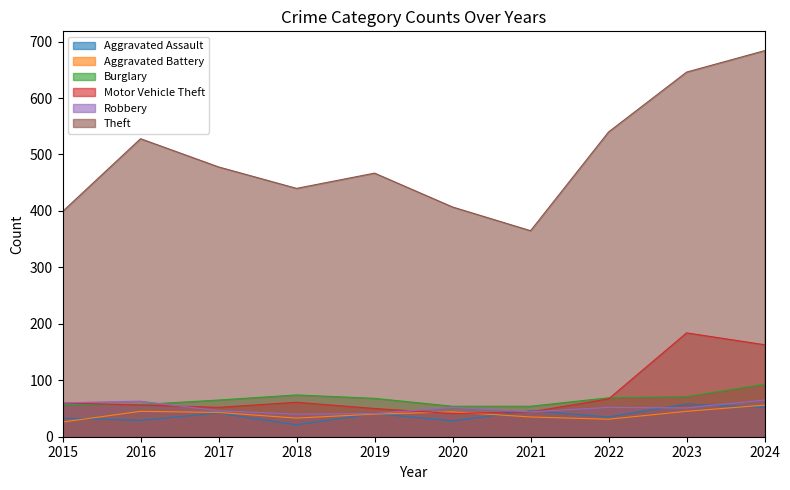

What is the spread (max minus min) of values at 2021?

330